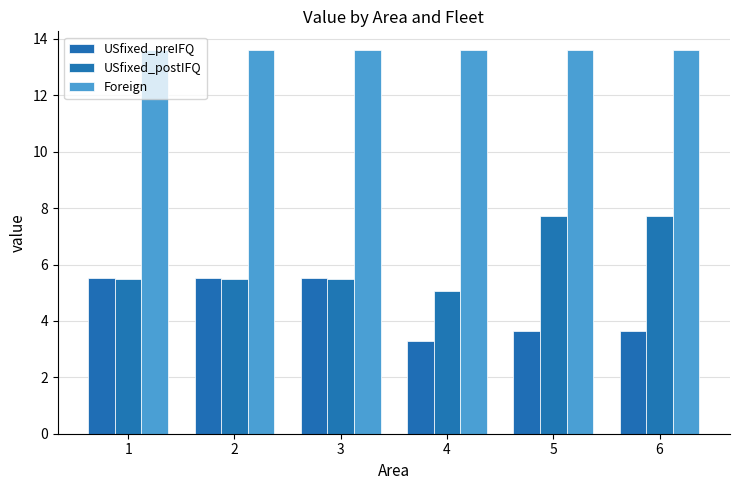

Reading left to right, list all the values displayed in this chart.

USfixed_preIFQ: 5.5	5.5	5.5	3.3	3.6	3.6
USfixed_postIFQ: 5.5	5.5	5.5	5.1	7.7	7.7
Foreign: 13.6	13.6	13.6	13.6	13.6	13.6